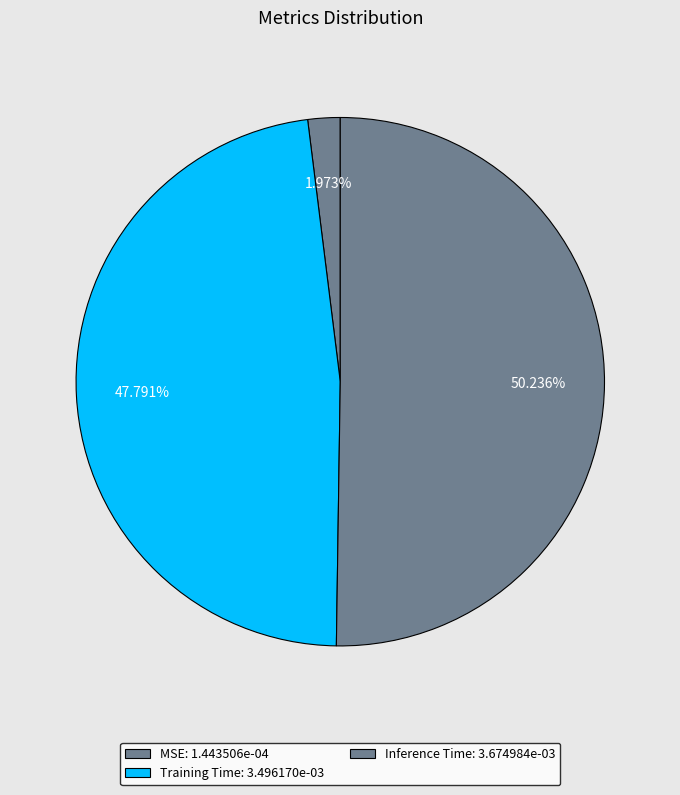

To the nearest percent, what is the difference between the MSE and Training Time slice percentages?

46%